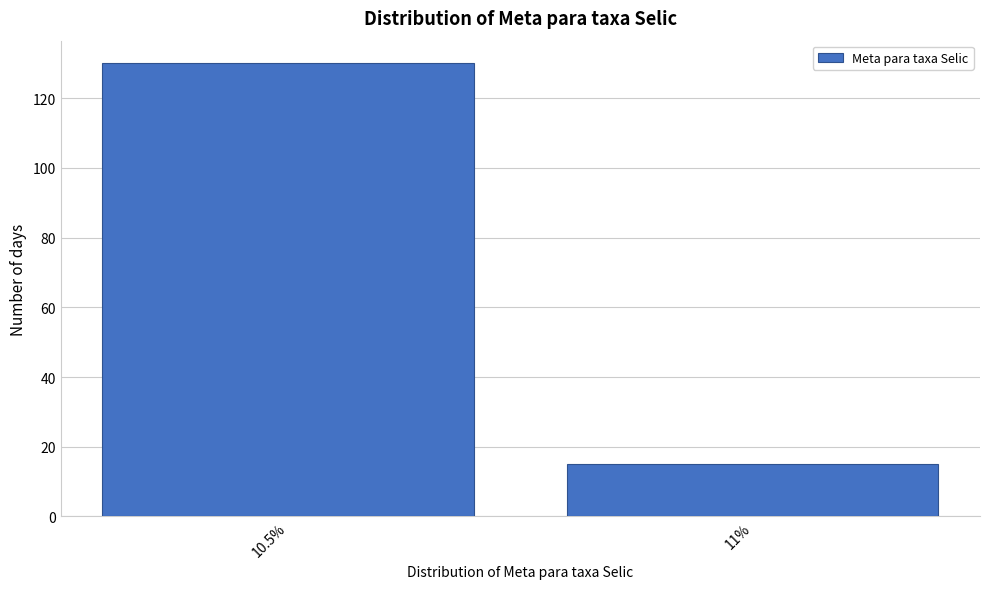

Reading left to right, transcribe all the data shown in this chart.

10.5%=130	11%=15